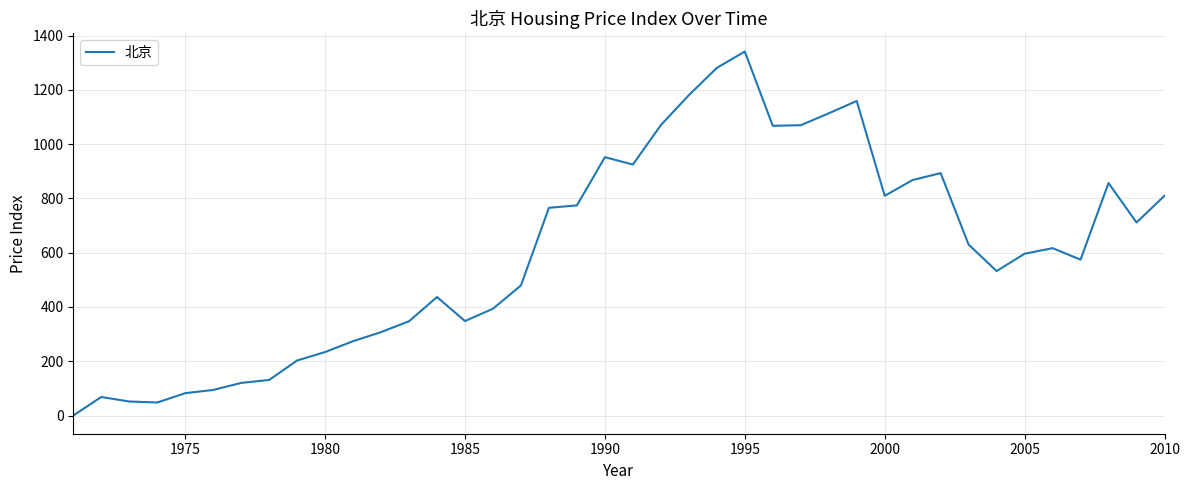

What is the greatest value displayed?

1341.4